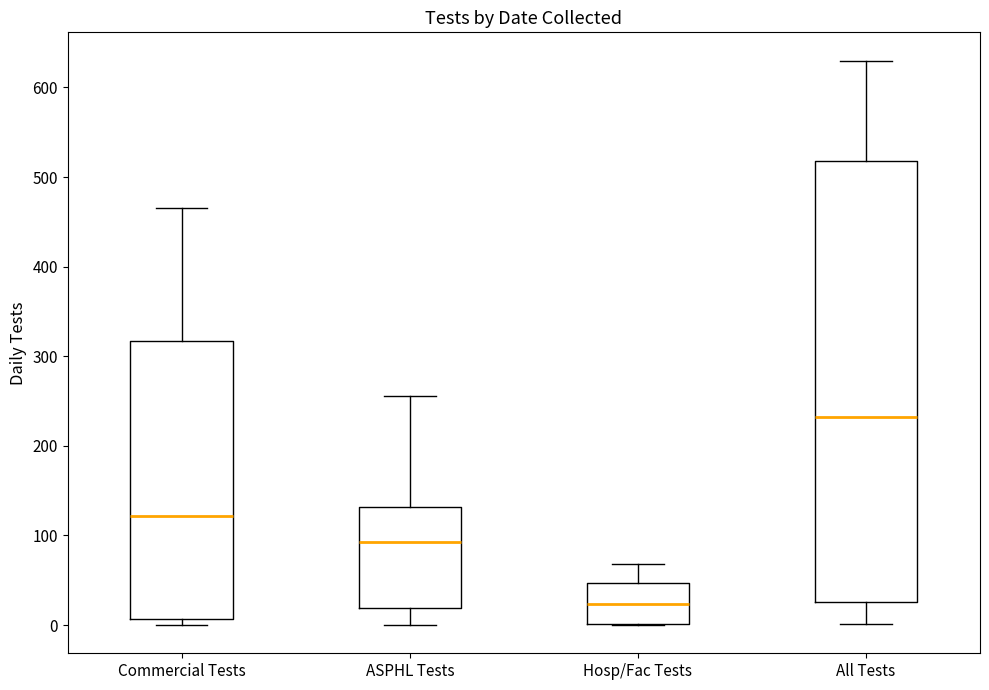

Reading left to right, transcribe this box plot: for each box, give where its median line is, the range the box spans, and where its two whiskers end, as read against the y-axis. The values are not printed on the chart, so give them approximately, as read against the axis.

Commercial Tests: median 120, box 10 to 320, whiskers 0 to 470
ASPHL Tests: median 90, box 20 to 130, whiskers 0 to 260
Hosp/Fac Tests: median 20, box 0 to 50, whiskers 0 to 70
All Tests: median 230, box 30 to 520, whiskers 0 to 630